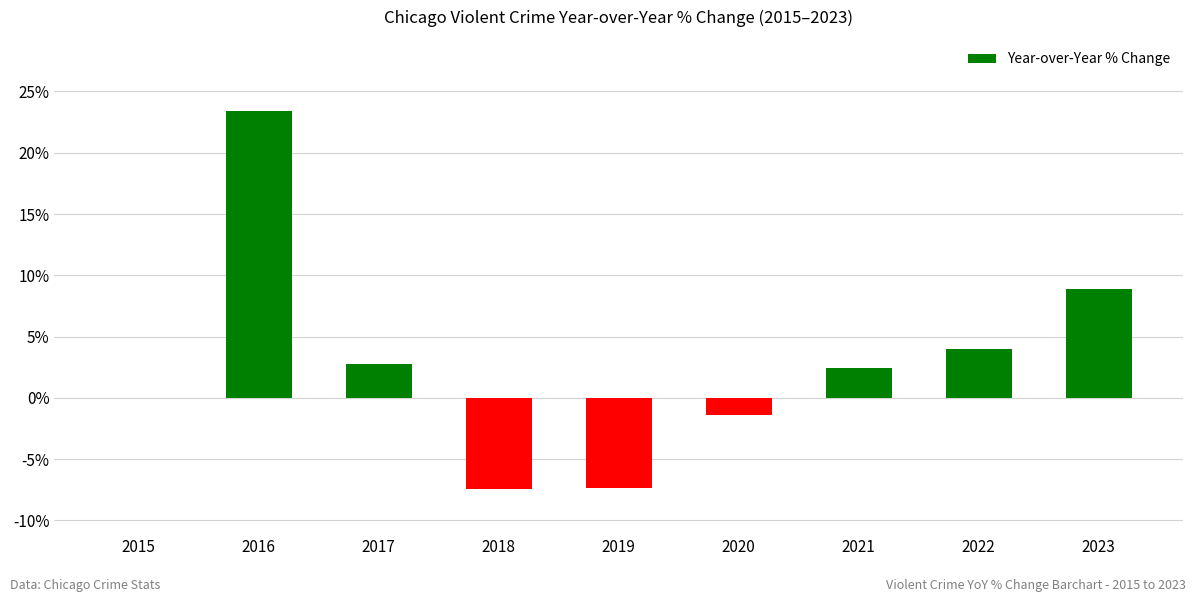

How many series are shown in this chart?

1